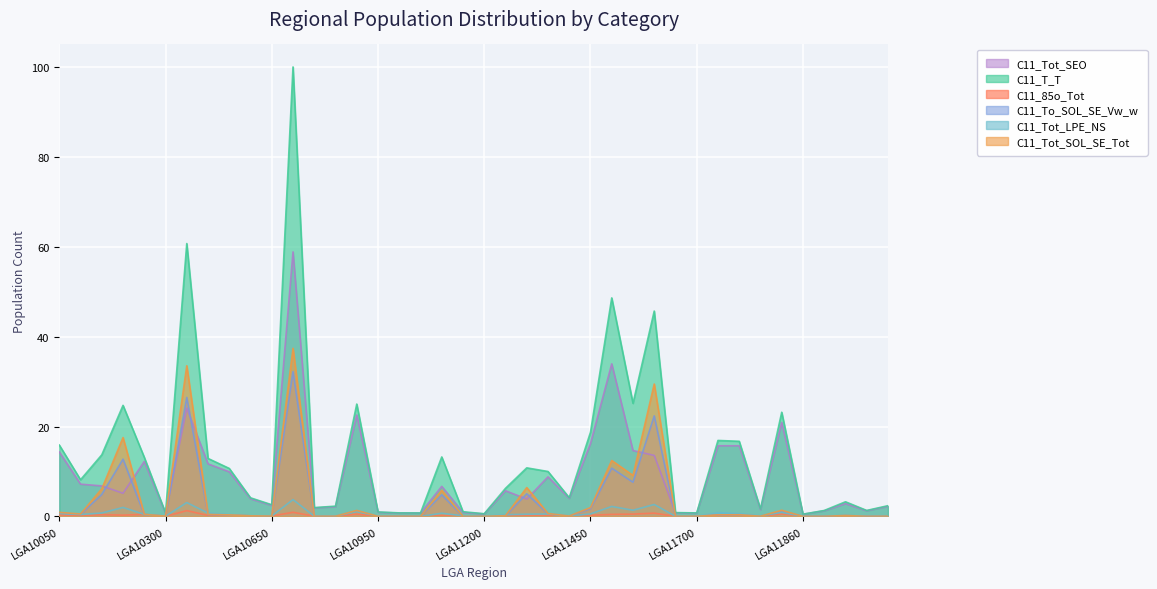

How many distinct data groups are displayed?

6